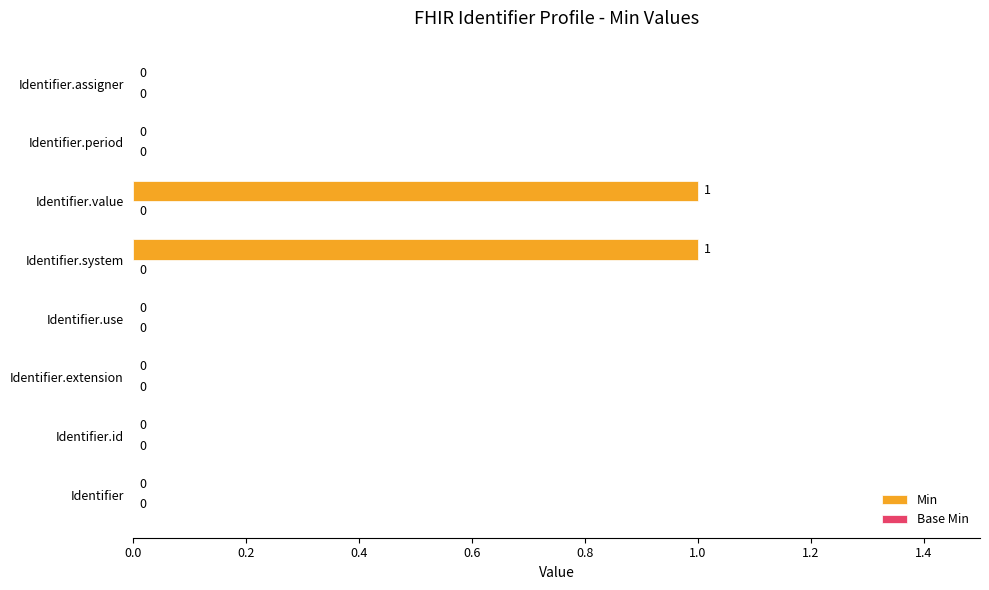

Which has a higher value, Identifier.system or Identifier.assigner?

Identifier.system